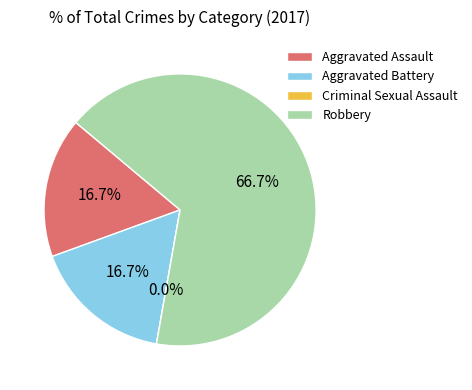

Which slice is the largest?

Robbery